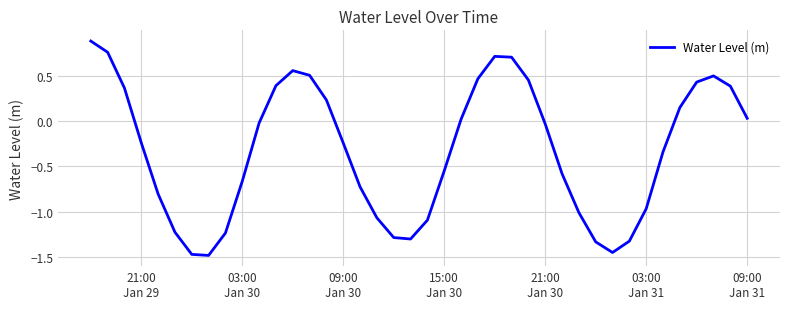

What is the difference between the maximum and minimum values?

2.4